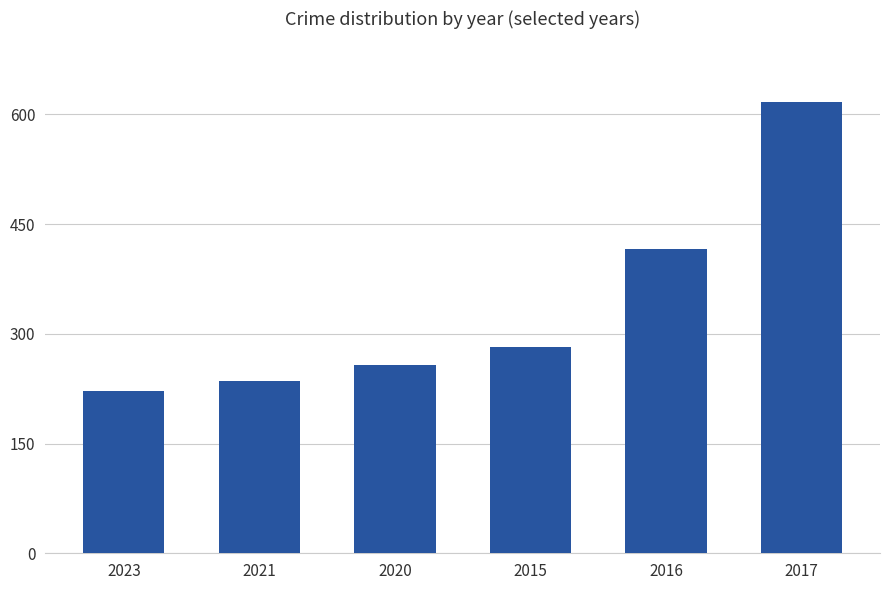

What is the sum of the values at 2021 and 2016?

651